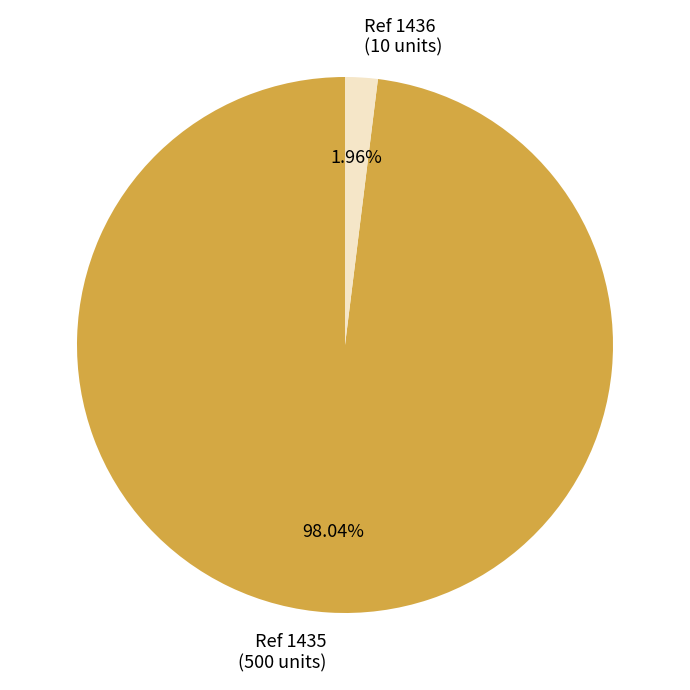

Rank the categories by value from lowest to highest.

Ref 1436 (10 units), Ref 1435 (500 units)